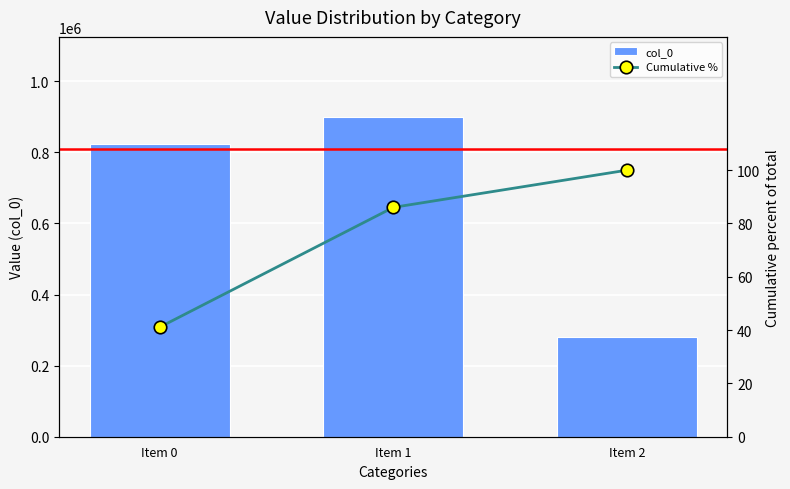

Rank the series at Item 0 from highest to lowest value.

col_0, Cumulative %